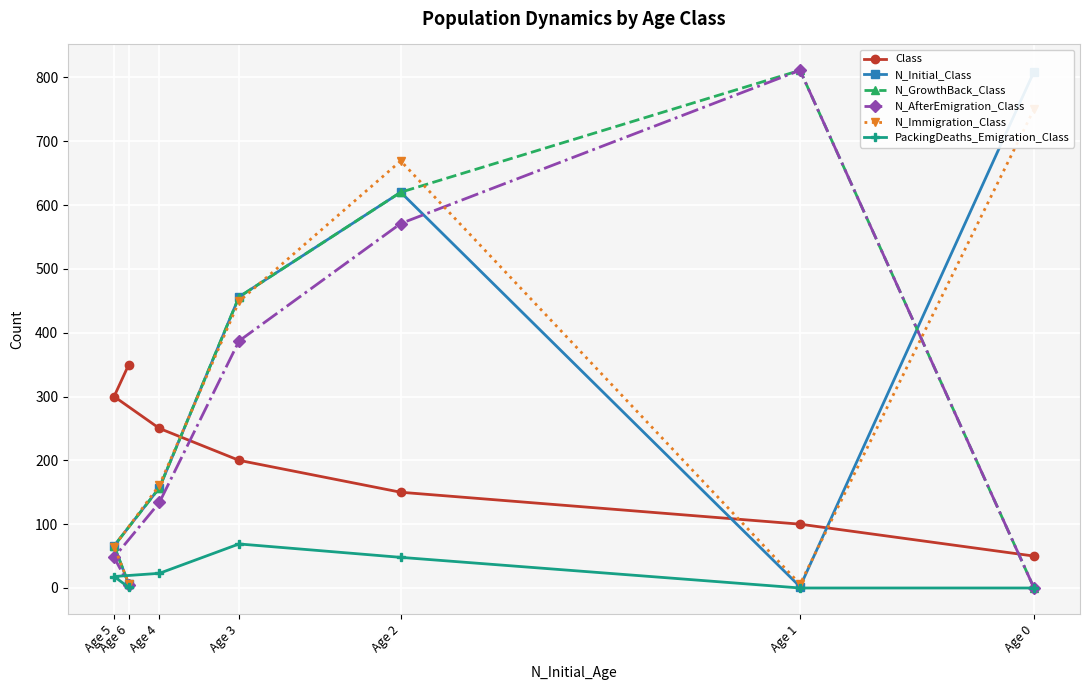

Reading left to right, what are all the values shown in this chart?

Class: Age 0=50	Age 1=100	Age 2=150	Age 3=200	Age 4=250	Age 5=300	Age 6=350
N_Initial_Class: Age 0=809	Age 1=2	Age 2=620	Age 3=456	Age 4=157	Age 5=66	Age 6=6
N_GrowthBack_Class: Age 0=0	Age 1=811	Age 2=620	Age 3=456	Age 4=157	Age 5=66	Age 6=6
N_AfterEmigration_Class: Age 0=0	Age 1=811	Age 2=571	Age 3=387	Age 4=134	Age 5=48	Age 6=5
N_Immigration_Class: Age 0=750	Age 1=6	Age 2=669	Age 3=449	Age 4=161	Age 5=65	Age 6=7
PackingDeaths_Emigration_Class: Age 0=0	Age 1=0	Age 2=48	Age 3=69	Age 4=23	Age 5=18	Age 6=1